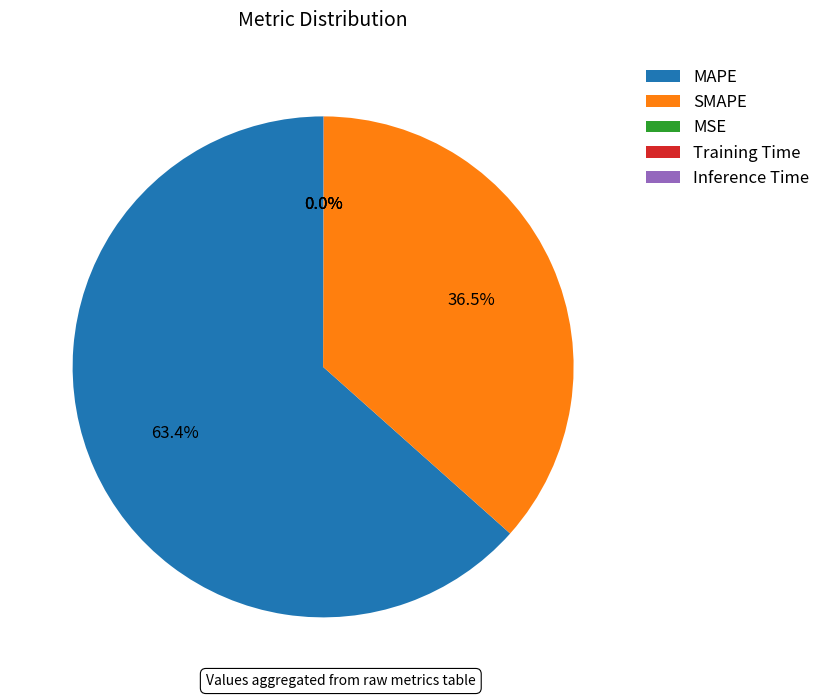

Does any single category account for the majority?

Yes